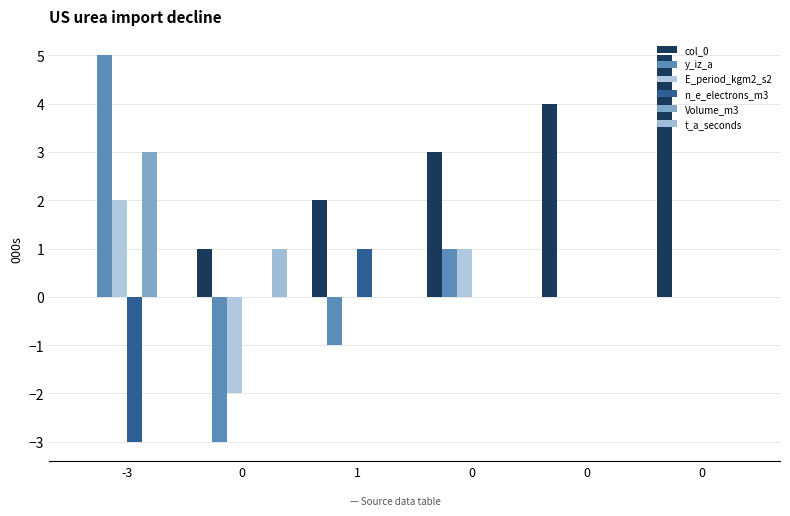

Reading left to right, extract all data points from this chart.

col_0: 0	1	2	3	4	5
y_iz_a: 5	-3	-1	1	0	0
E_period_kgm2_s2: 2	-2	0	1	0	0
n_e_electrons_m3: -3	0	1	0	0	0
Volume_m3: 3	0	0	0	0	0
t_a_seconds: 0	1	0	0	0	0